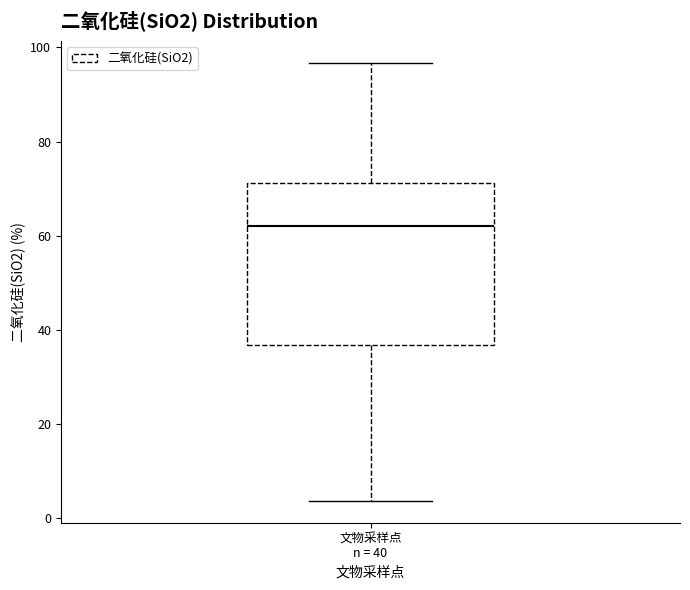

Transcribe this box plot: give where the median line is, the range the box spans, and where the two whiskers end, as read against the y-axis. The values are not printed on the chart, so give them approximately, as read against the axis.

median 62, box 36 to 72, whiskers 4 to 96